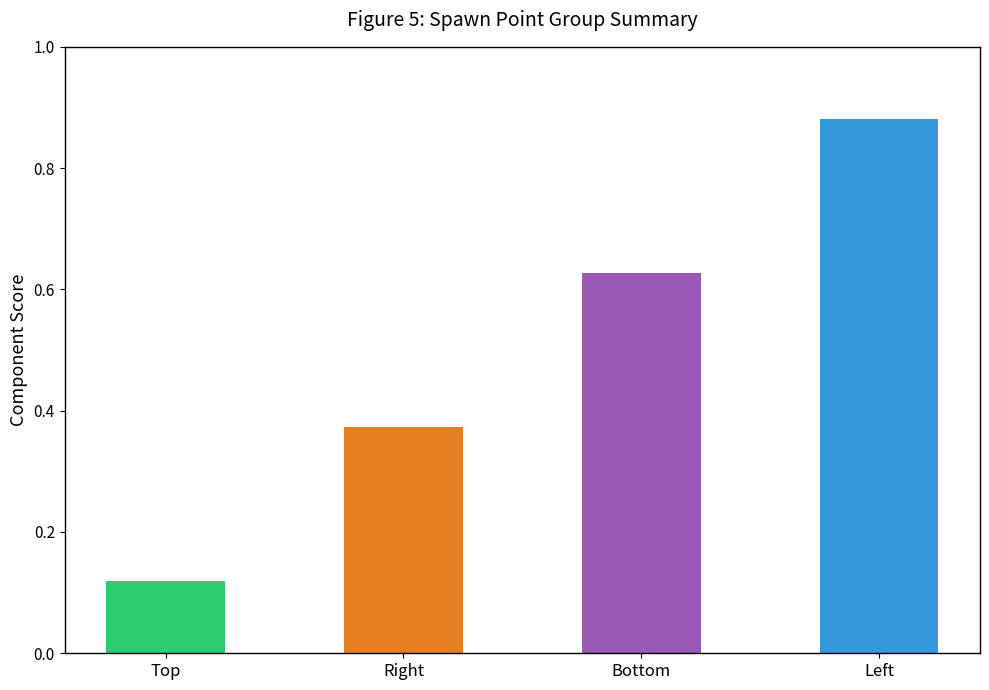

Rank the categories by value from highest to lowest.

Left, Bottom, Right, Top